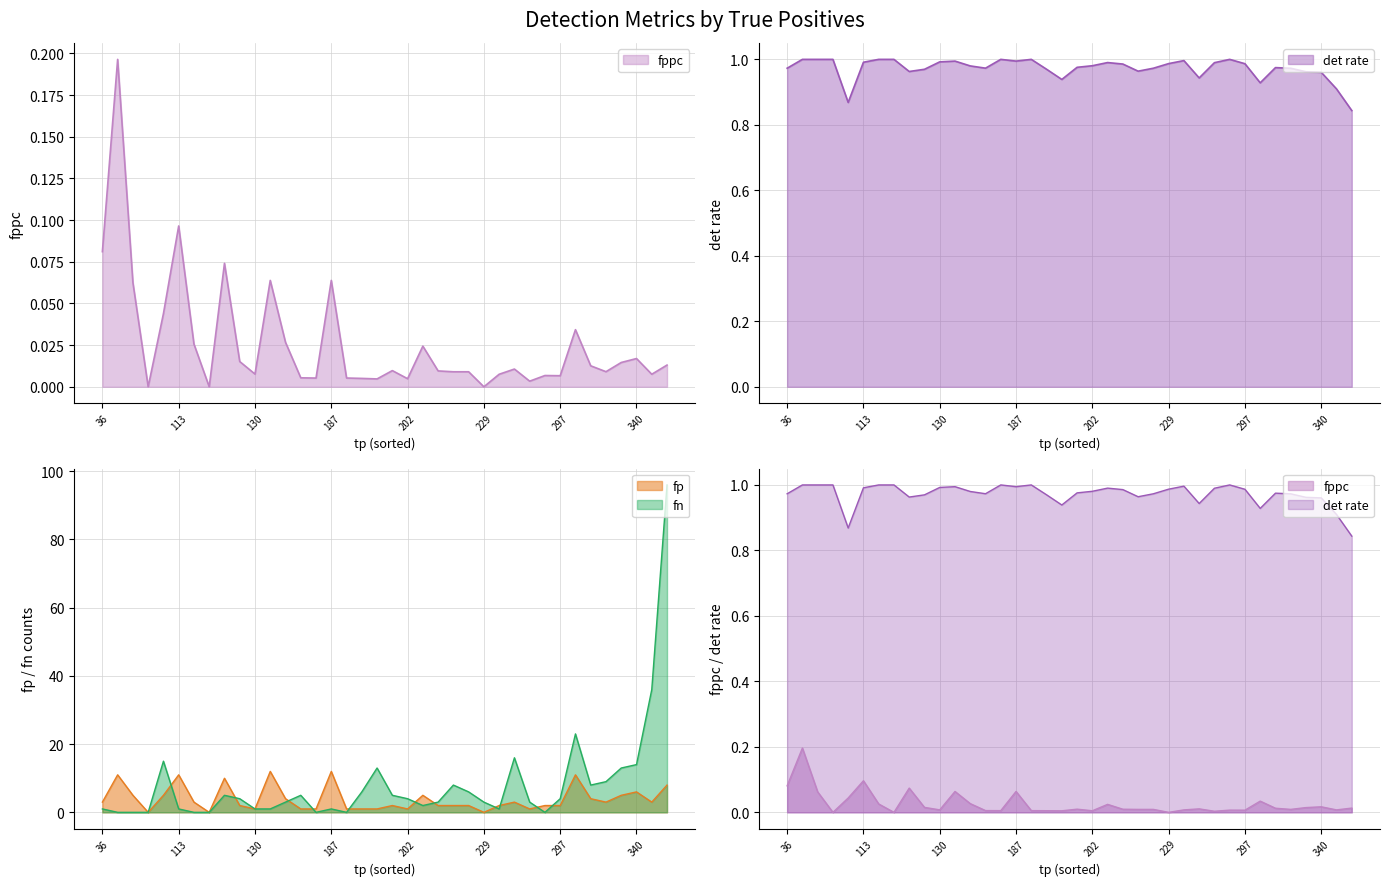

What is the difference between the second highest and minimum values in the fppc series?

0.1